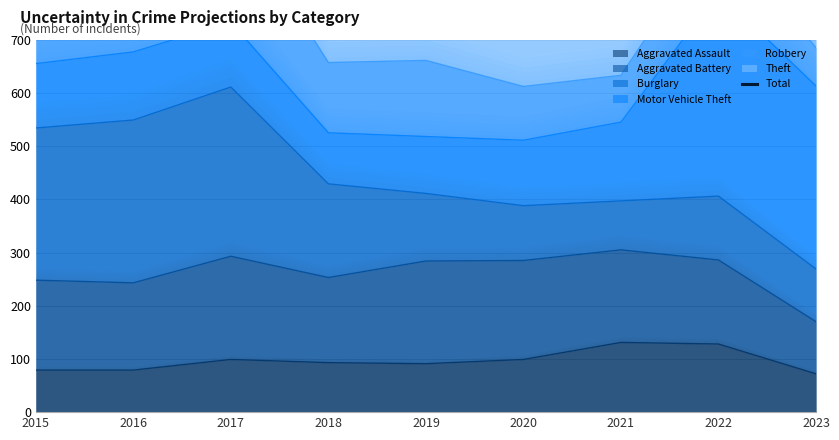

What is the average value?

1309